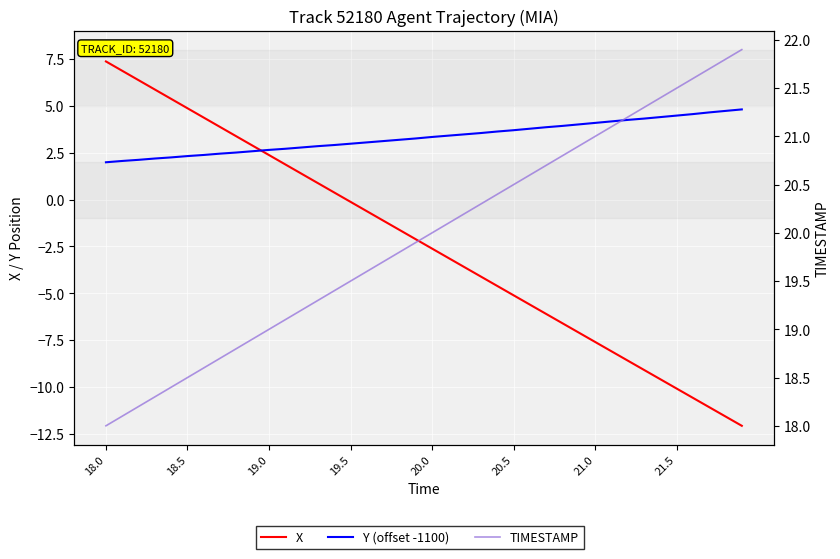

Reading right to left, transcribe all the data shown in this chart.

X: -12.1	-11.6	-11.1	-10.6	-10.1	-9.6	-9.1	-8.6	-8.1	-7.6	-7.1	-6.6	-6.1	-5.6	-5.1	-4.6	-4.1	-3.6	-3.1	-2.6	-2.1	-1.6	-1.1	-0.6	-0.1	0.4	0.9	1.4	1.9	2.4	2.9	3.4	3.9	4.4	4.9	5.4	5.9	6.4	6.9	7.4
Y (offset -1100): 4.8	4.7	4.7	4.6	4.5	4.4	4.3	4.2	4.2	4.1	4.0	3.9	3.9	3.8	3.7	3.6	3.5	3.5	3.4	3.3	3.3	3.2	3.1	3.0	3.0	2.9	2.8	2.8	2.7	2.7	2.6	2.5	2.5	2.4	2.3	2.2	2.2	2.1	2.1	2.0
TIMESTAMP: 21.9	21.8	21.7	21.6	21.5	21.4	21.3	21.2	21.1	21.0	20.9	20.8	20.7	20.6	20.5	20.4	20.3	20.2	20.1	20.0	19.9	19.8	19.7	19.6	19.5	19.4	19.3	19.2	19.1	19.0	18.9	18.8	18.7	18.6	18.5	18.4	18.3	18.2	18.1	18.0